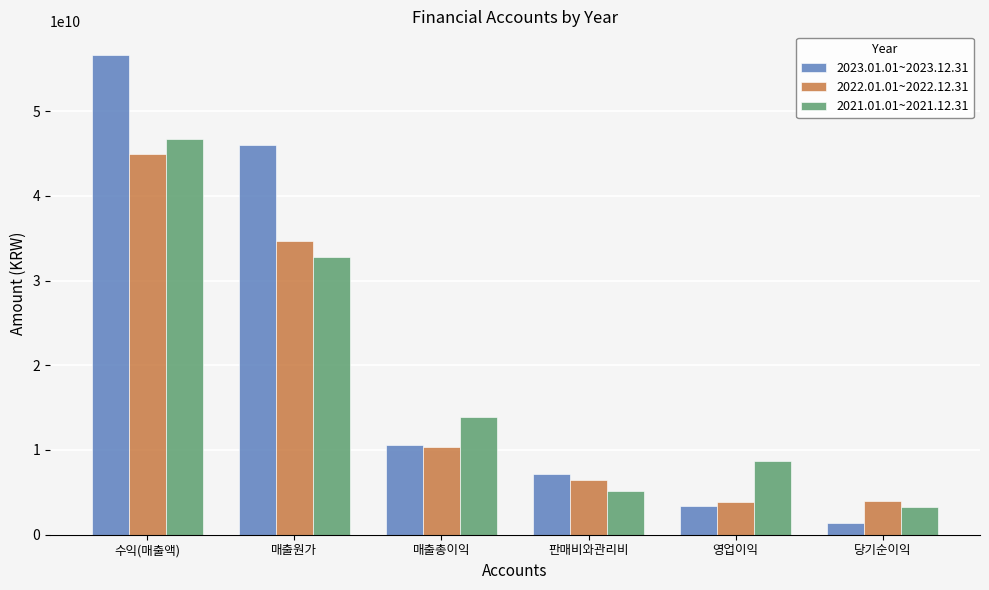

What is the spread (max minus min) of values at 매출원가?

13244144483